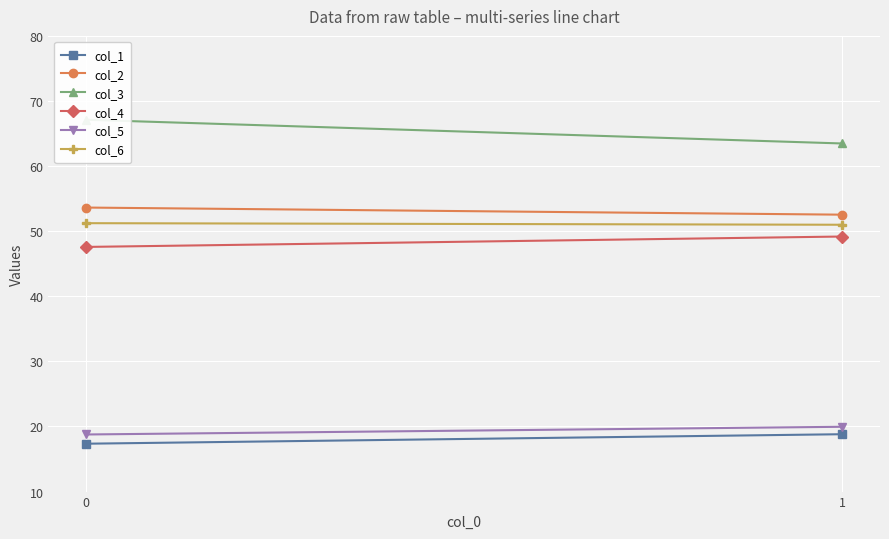

What is the spread (max minus min) of values at 1?

44.7